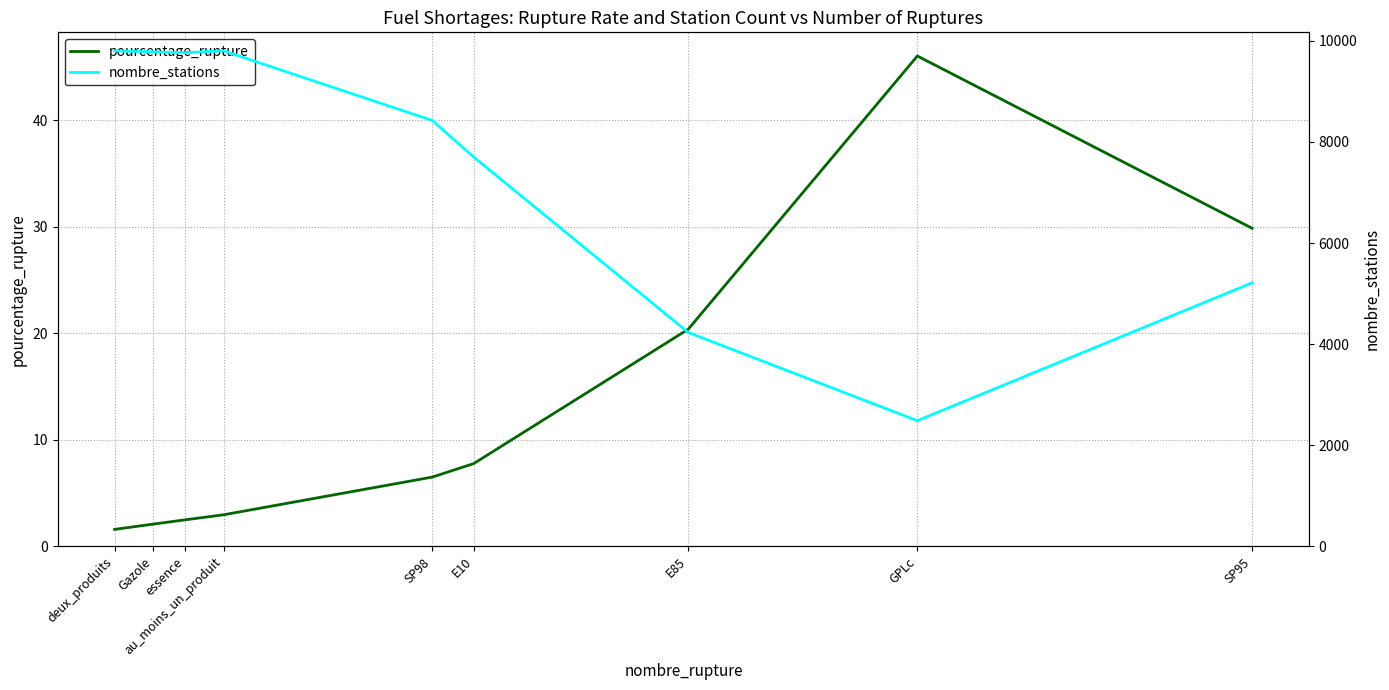

What is the minimum value shown in the chart?

1.6